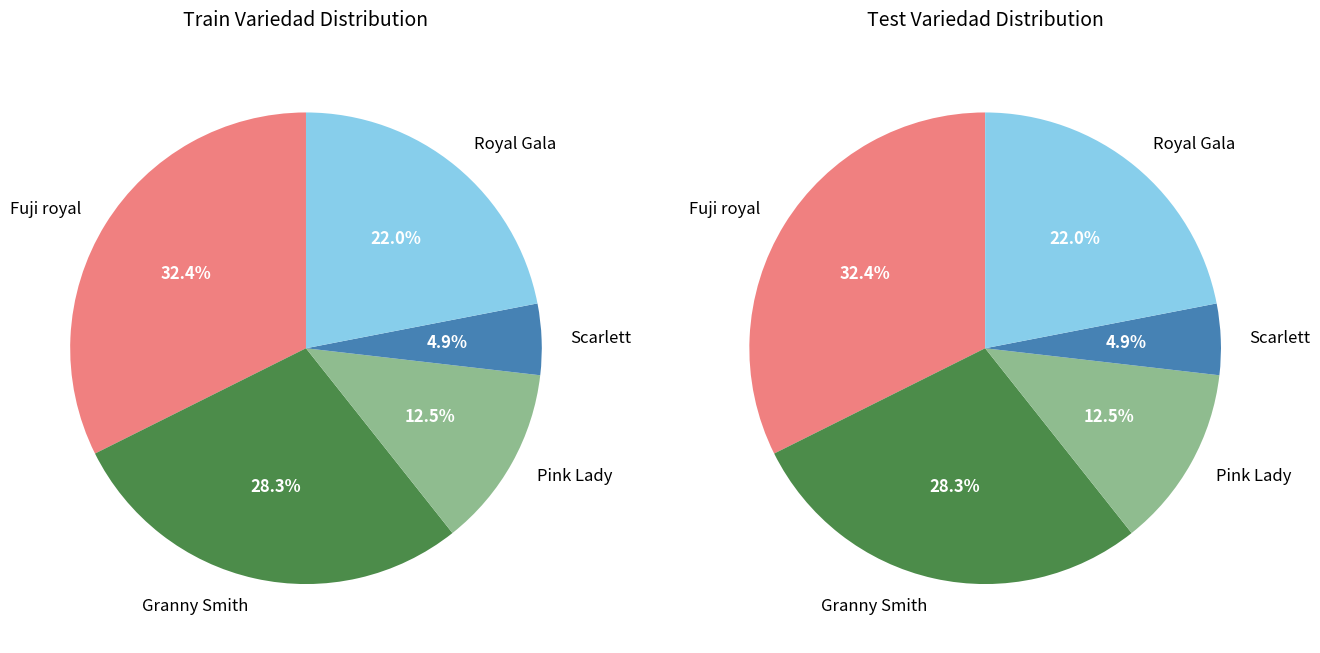

Does Pink Lady represent more than half of the total?

No